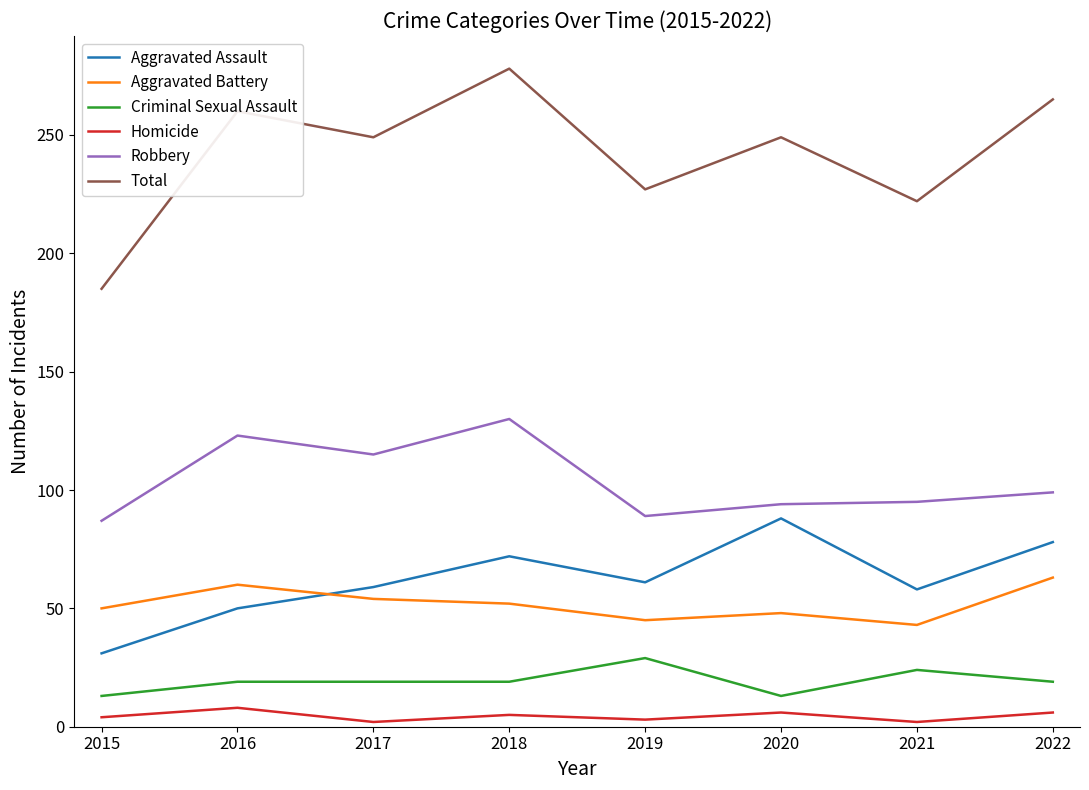

At which label is Total closest to 231?

2019